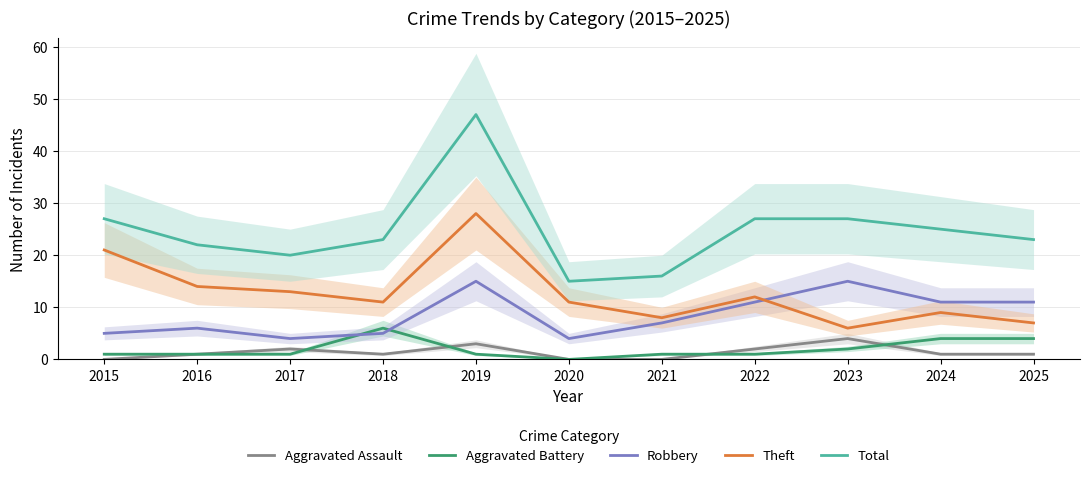

Is it true that Theft equals 6 at 2023?

True